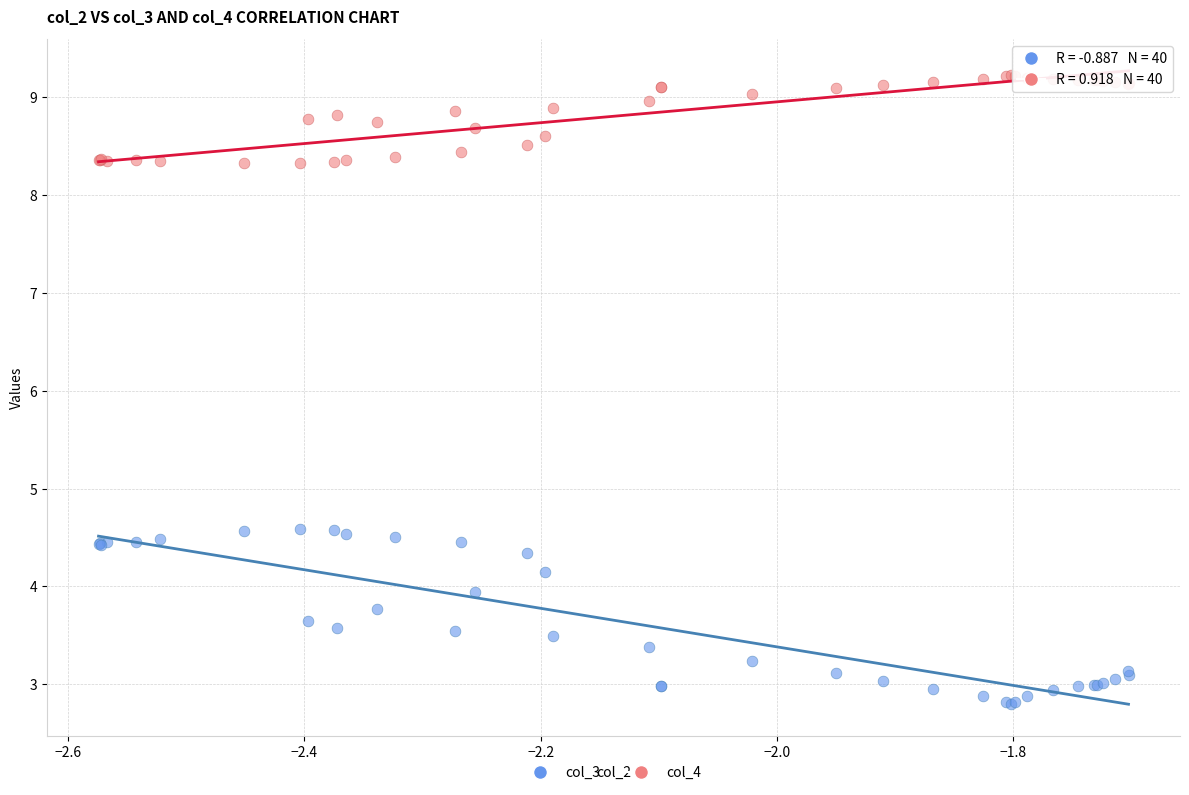

Which series has the widest spread of Y values?

col_3